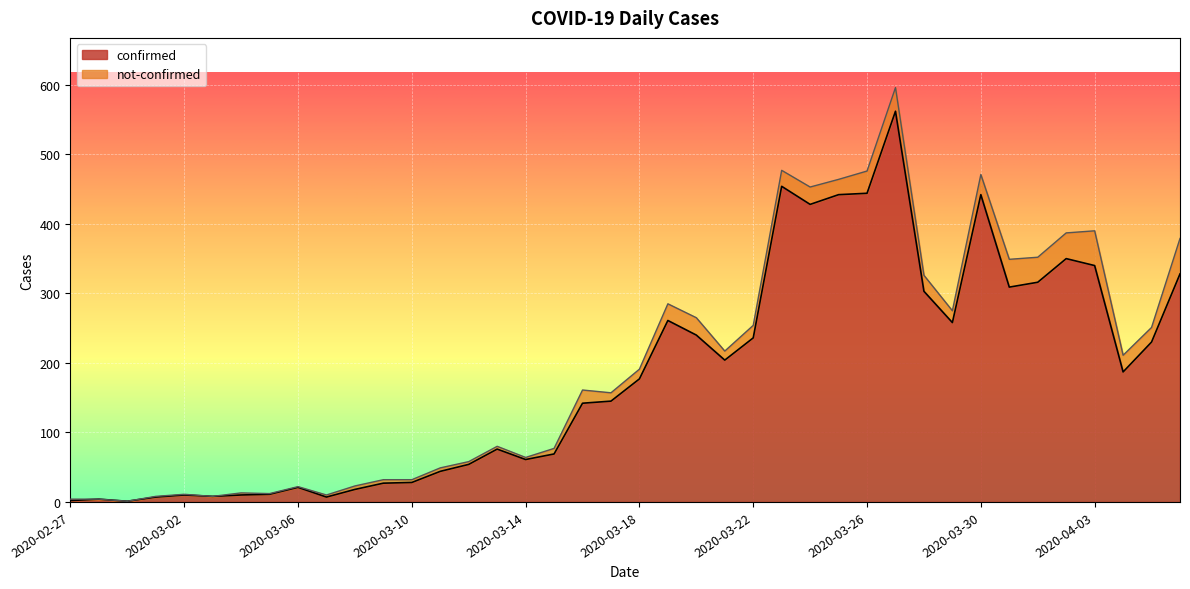

What is the difference between the second highest and second lowest values?

452